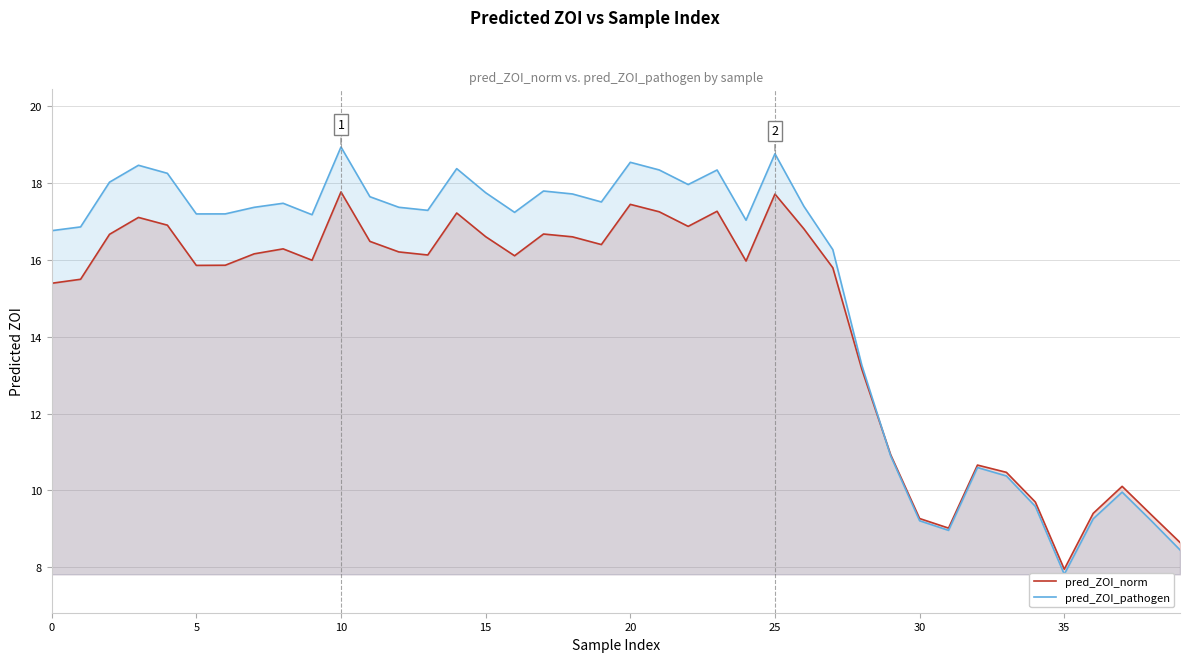

True or false: pred_ZOI_norm has a value of 9.0 at 31.

True